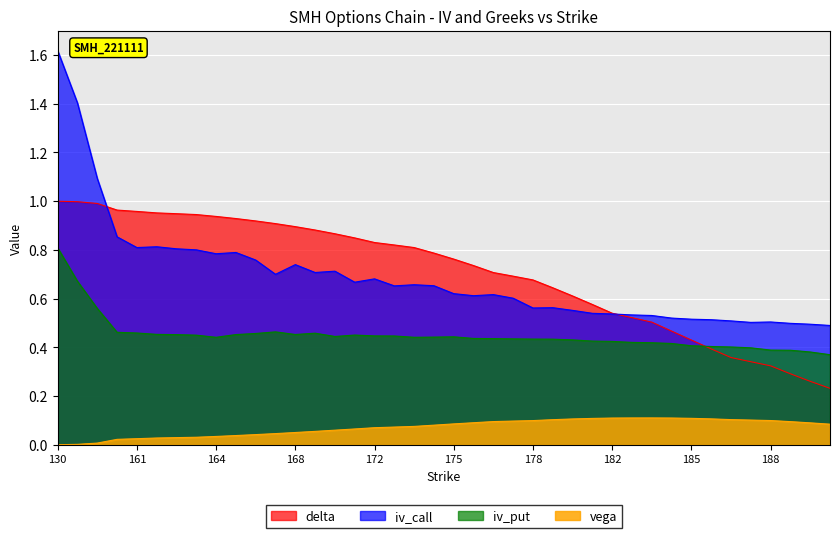

True or false: iv_put and iv_call cross at least once.

False